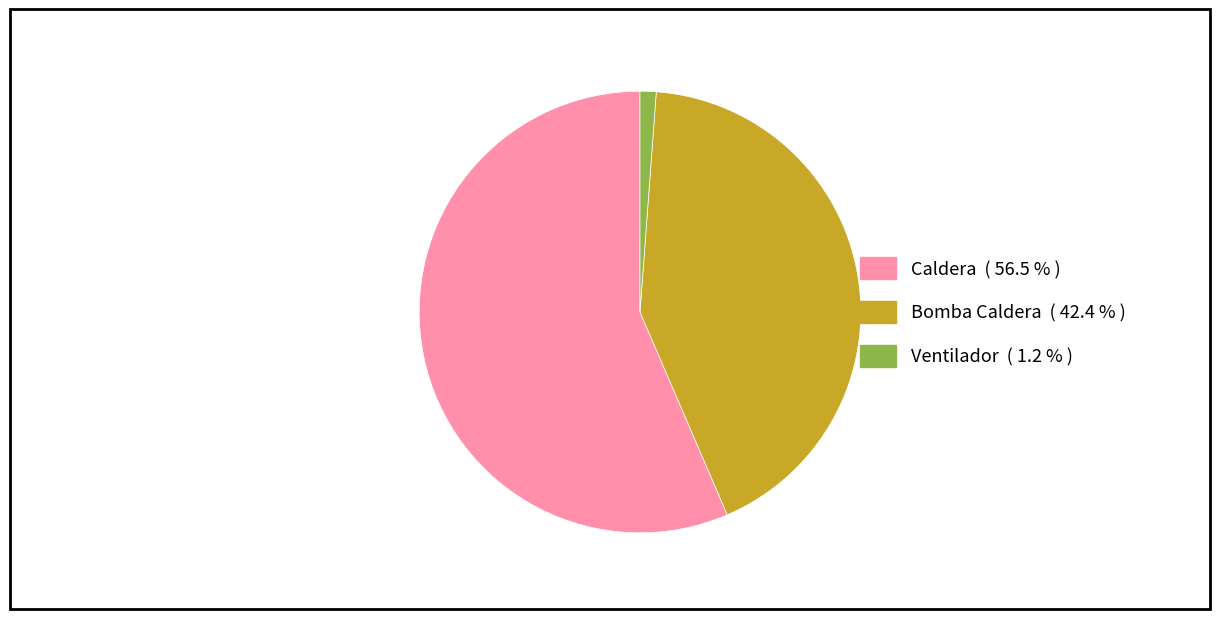

How many segments does this pie chart have?

3